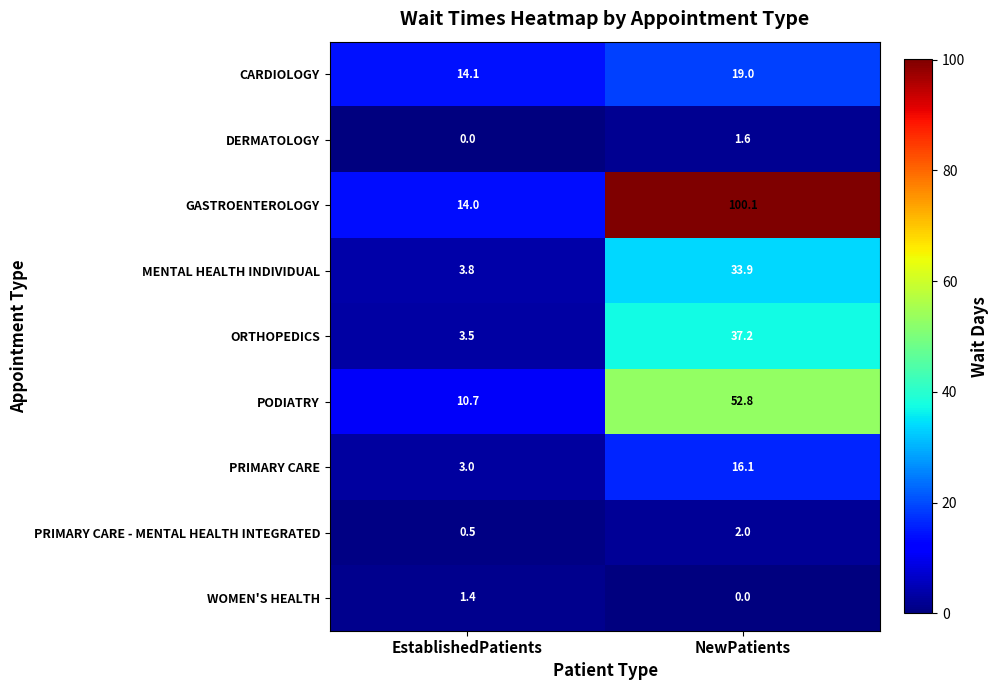

How many data points does each series have?

2